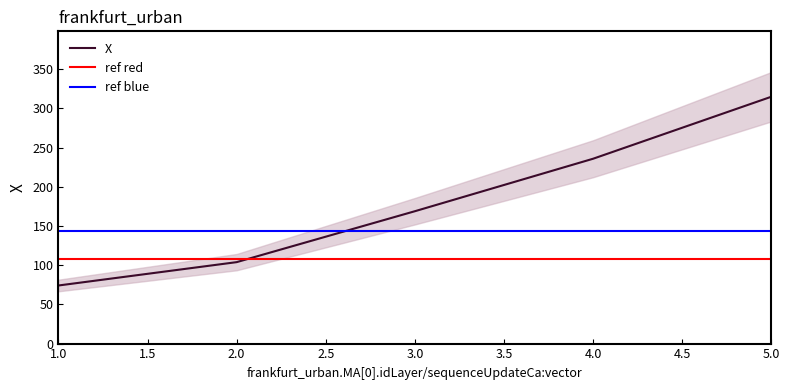

Which label corresponds to the largest value in the chart?

5